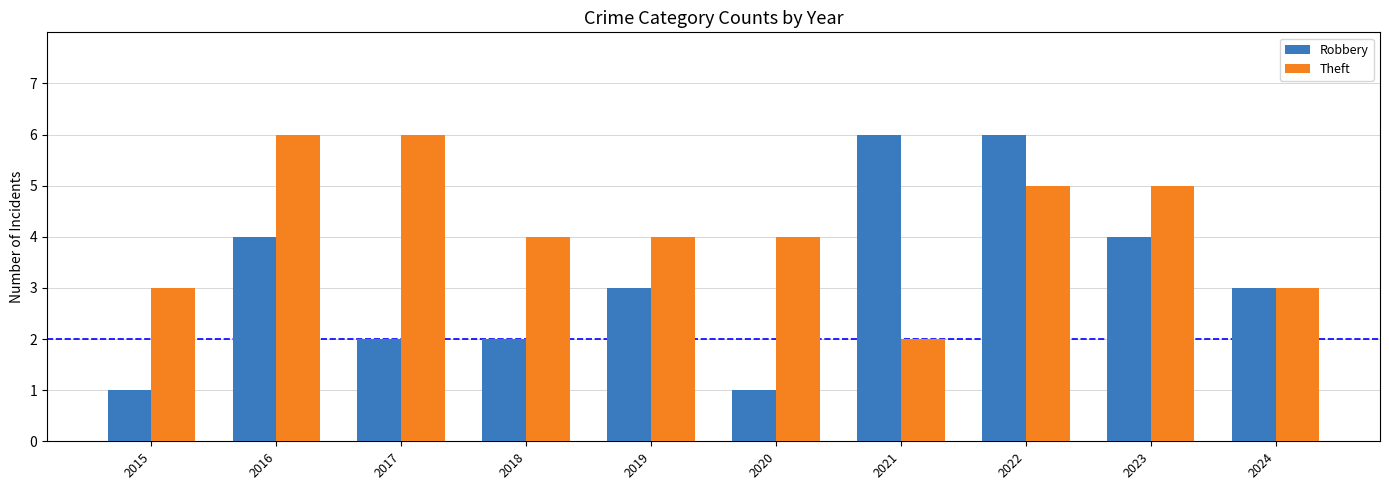

What is the difference between the Theft values at 2022 and 2024?

2